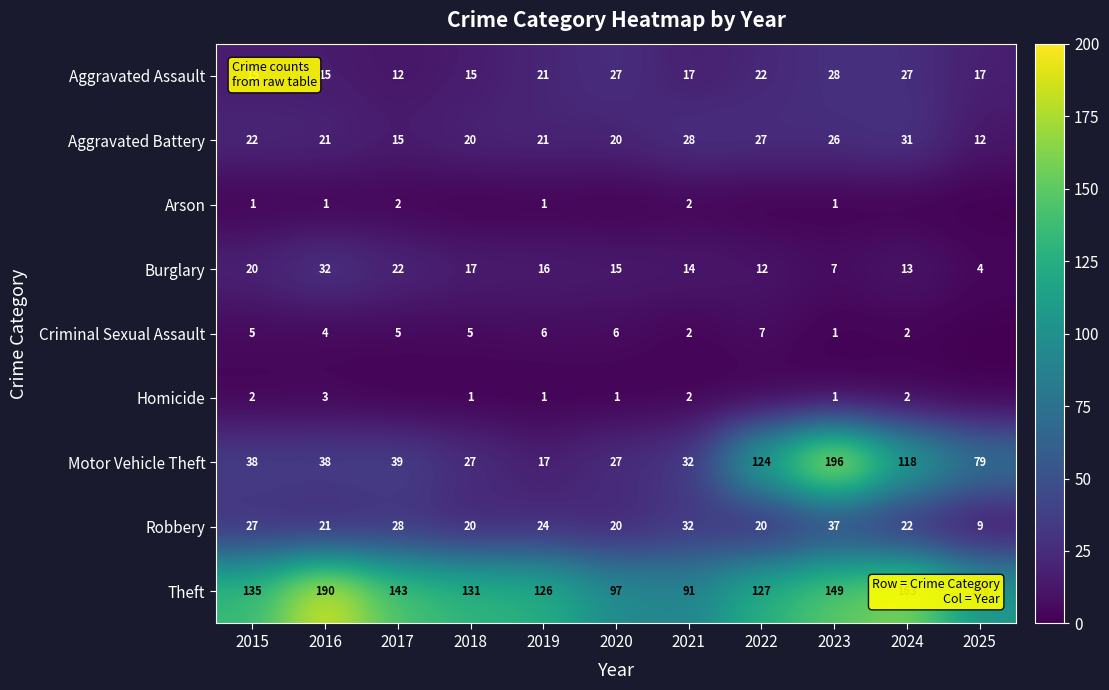

Count the number of data series in this chart.

9